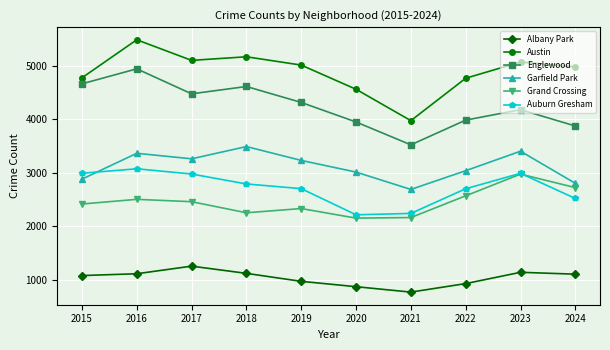

What is the average value of the Grand Crossing series?

2451